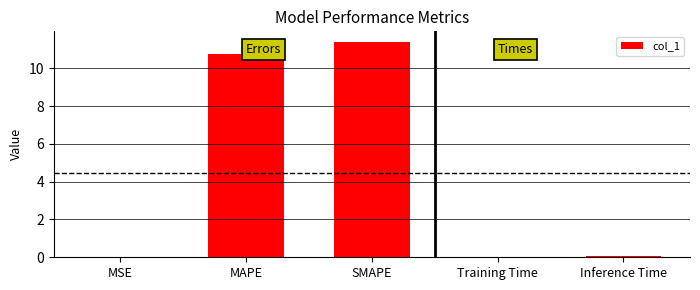

The value at Inference Time is 0.0. True or false?

True